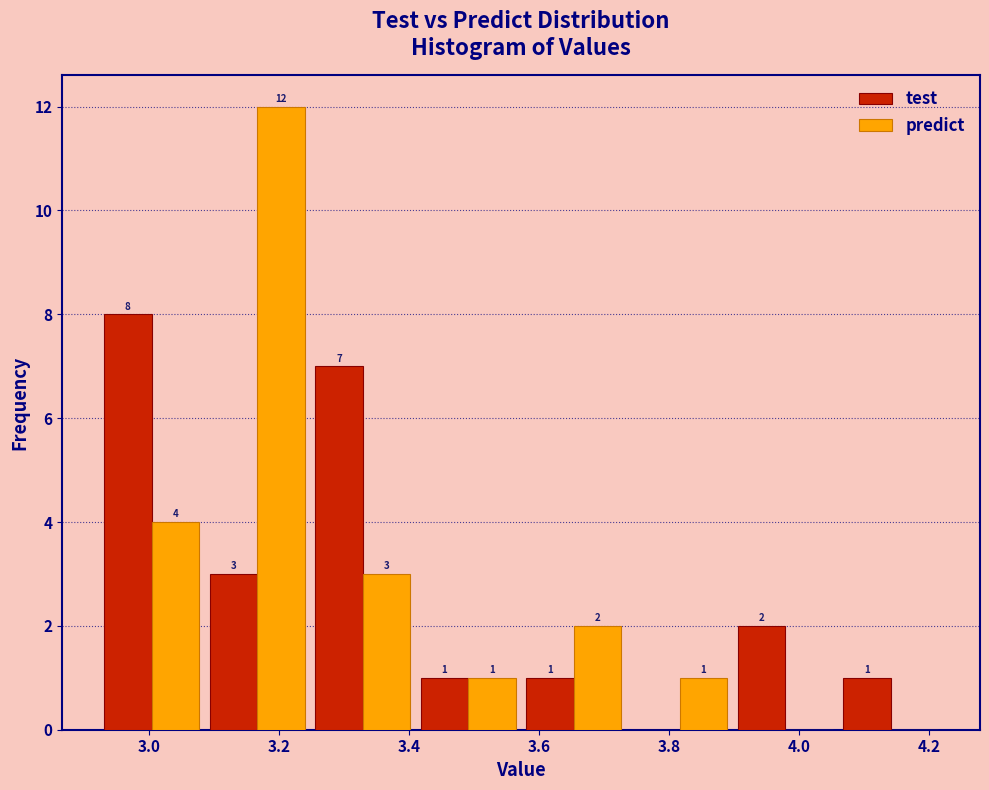

In the test series, which range on the x-axis has the tallest bar?

2.92 to 3.08